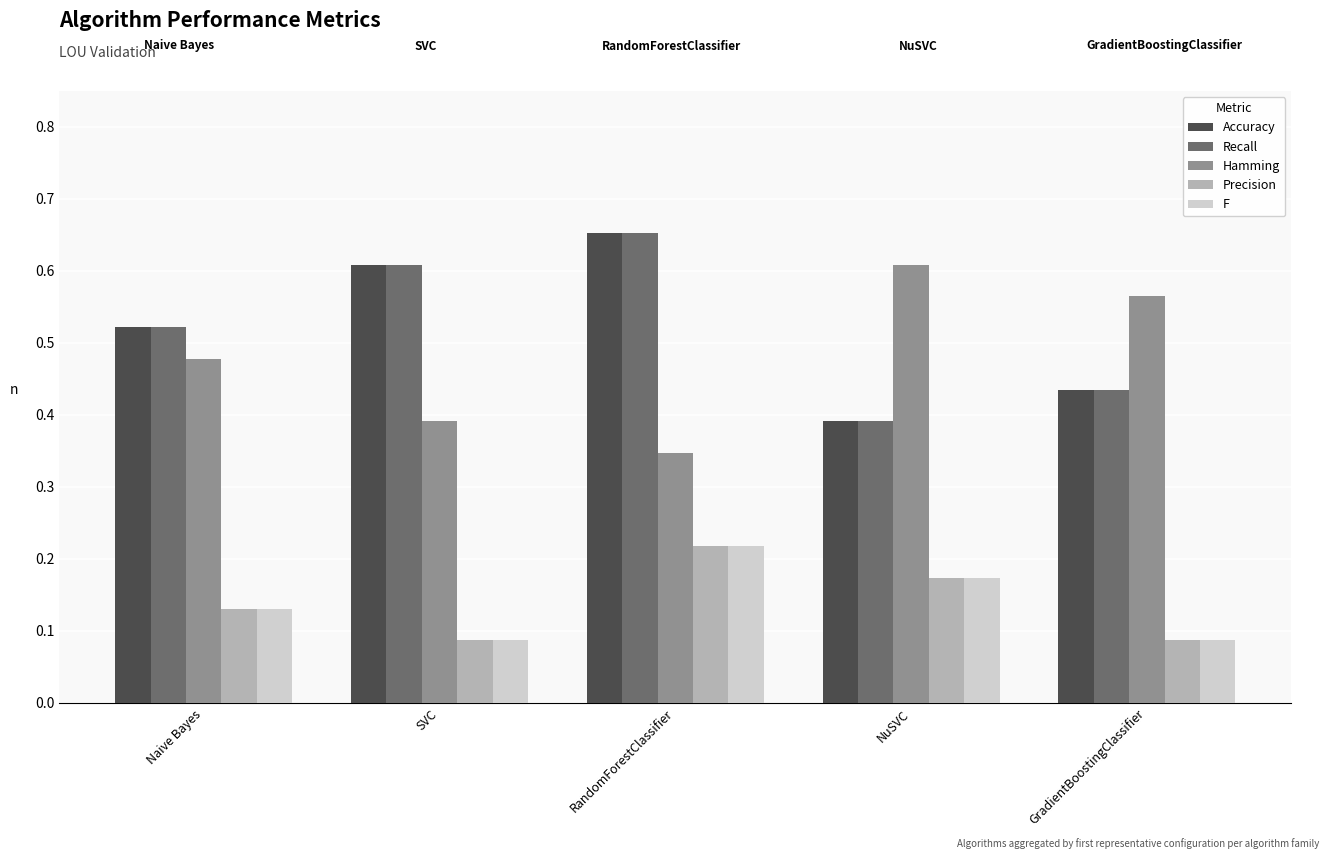

What is the sum of all Accuracy values?

2.6